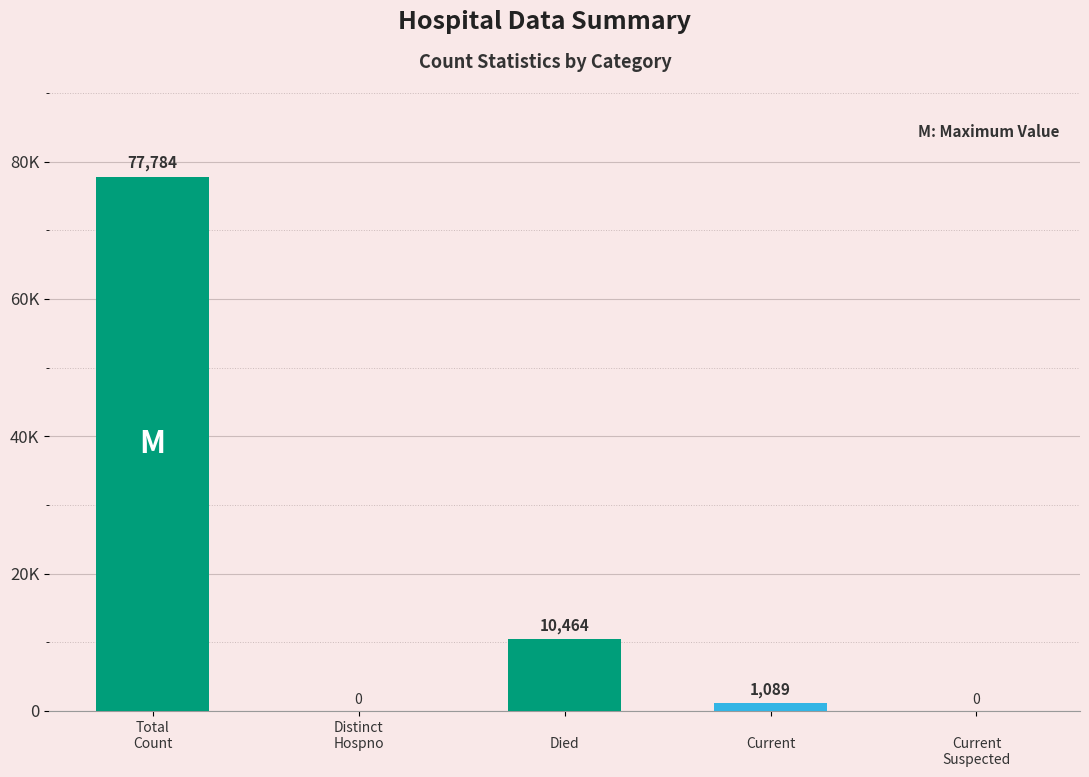

Reading left to right, extract all data points from this chart.

77784	0	10464	1089	0